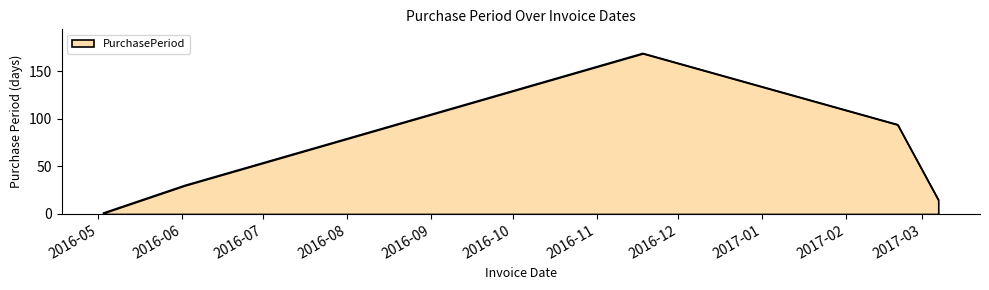

What is the sum of all values?

309